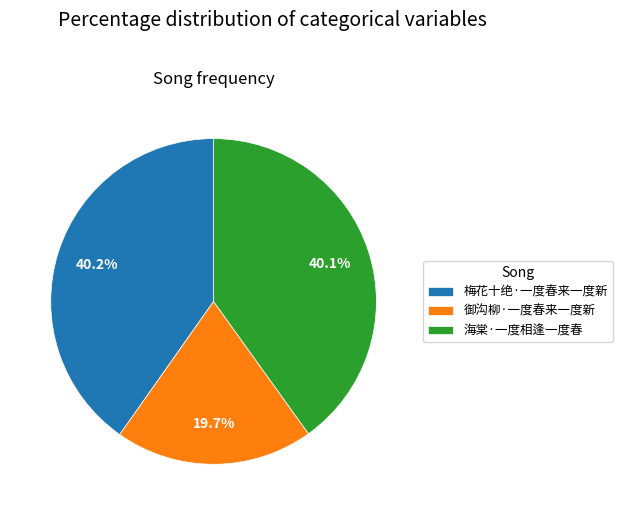

Combined, what portion of the pie is 梅花十绝·一度春来一度新 and 海棠·一度相逢一度春?

80.3%